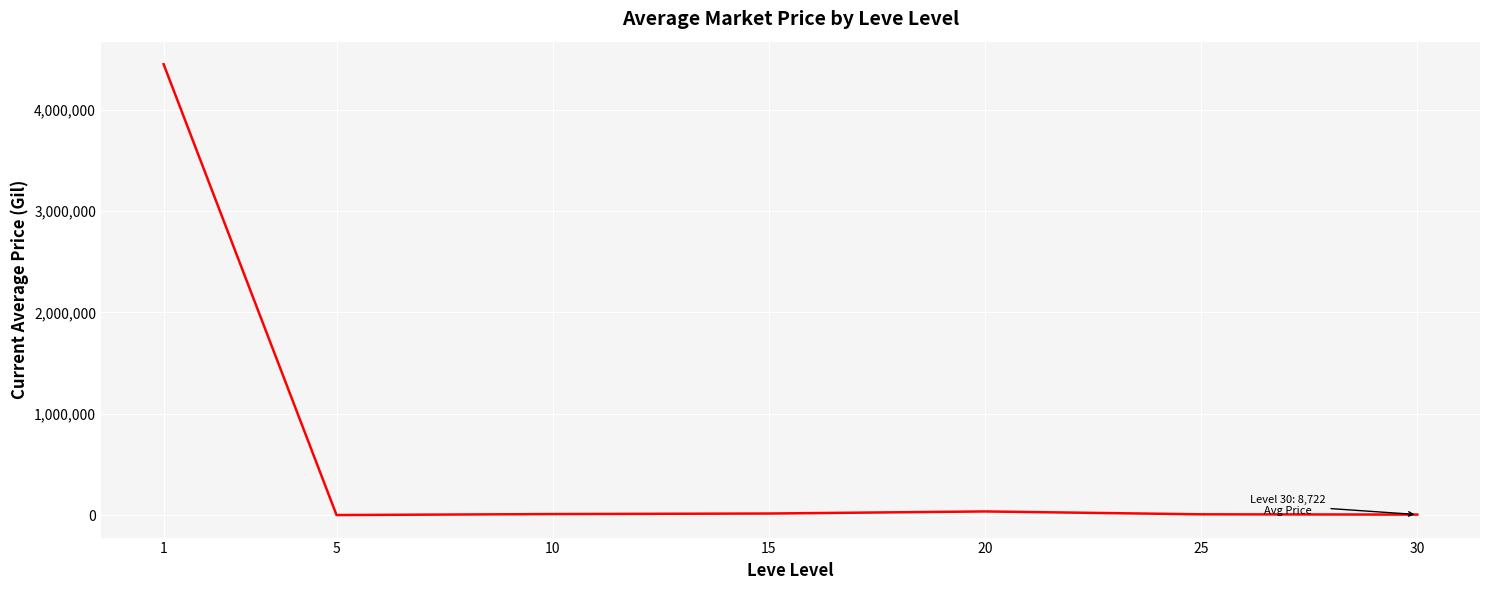

What is the average value?

648979.2